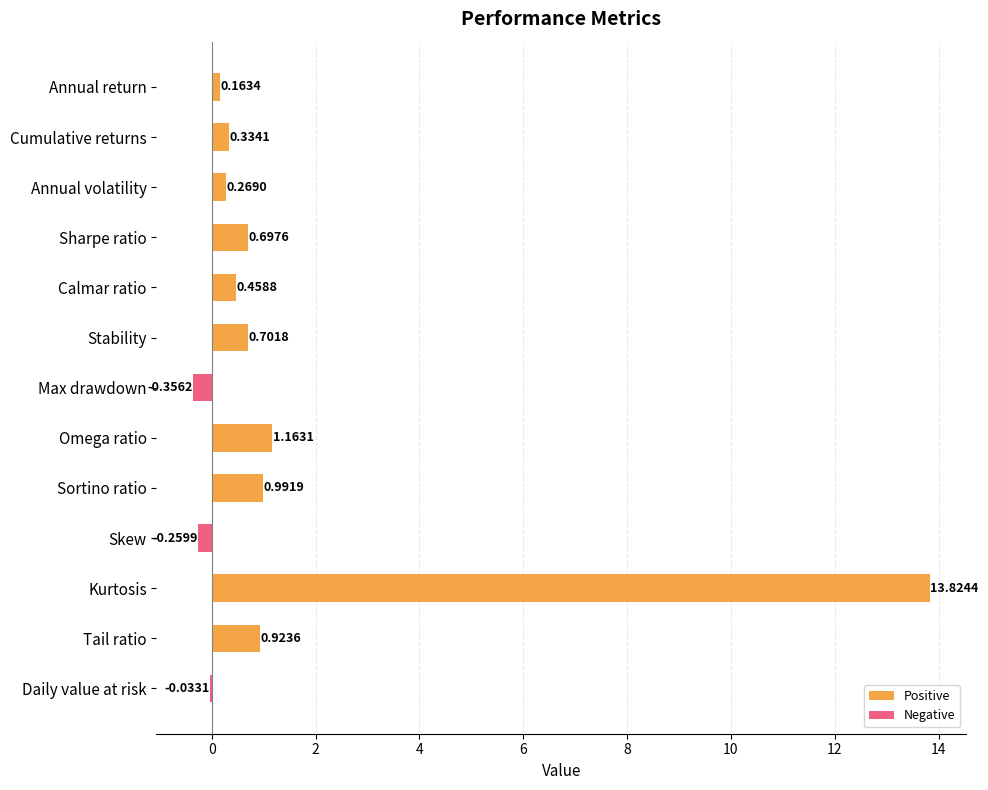

What is the label of the 9th bar from the left?

Sortino ratio